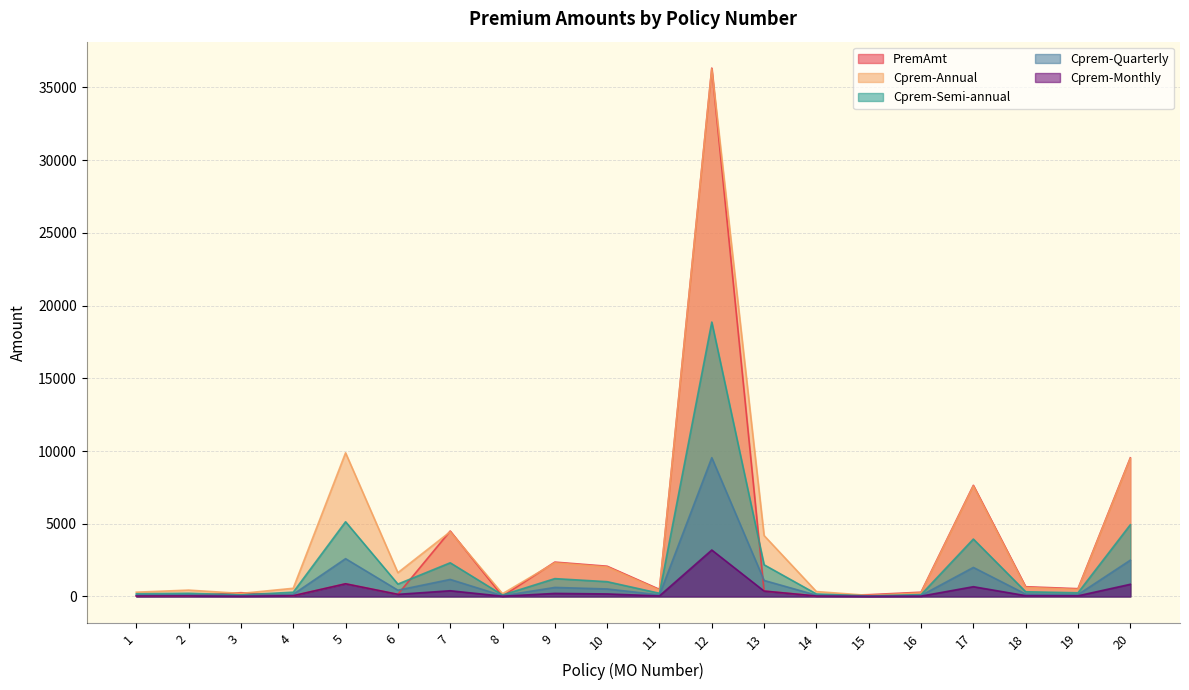

How many interior local valleys does the Cprem-Semi-annual series have?

6